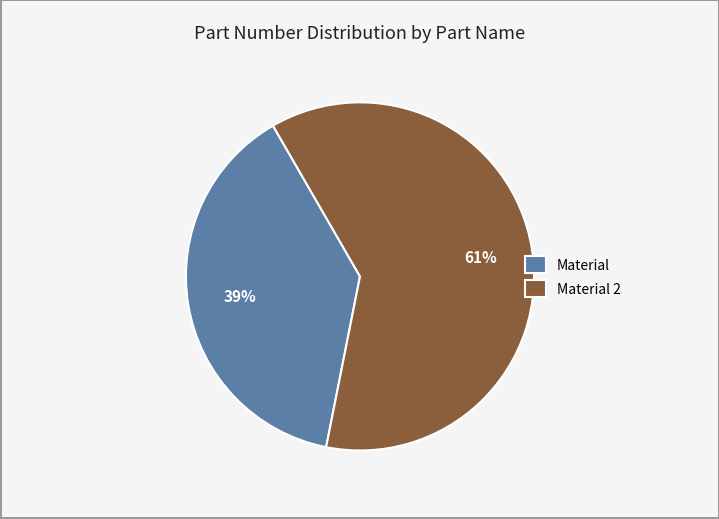

To the nearest percent, what percentage of the pie is Material 2?

61%